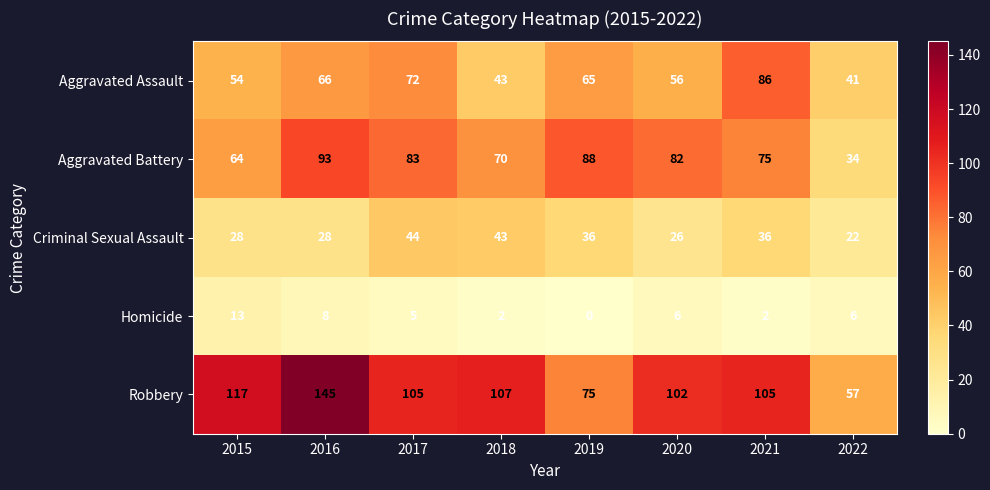

What is the sum of all Homicide values?

42